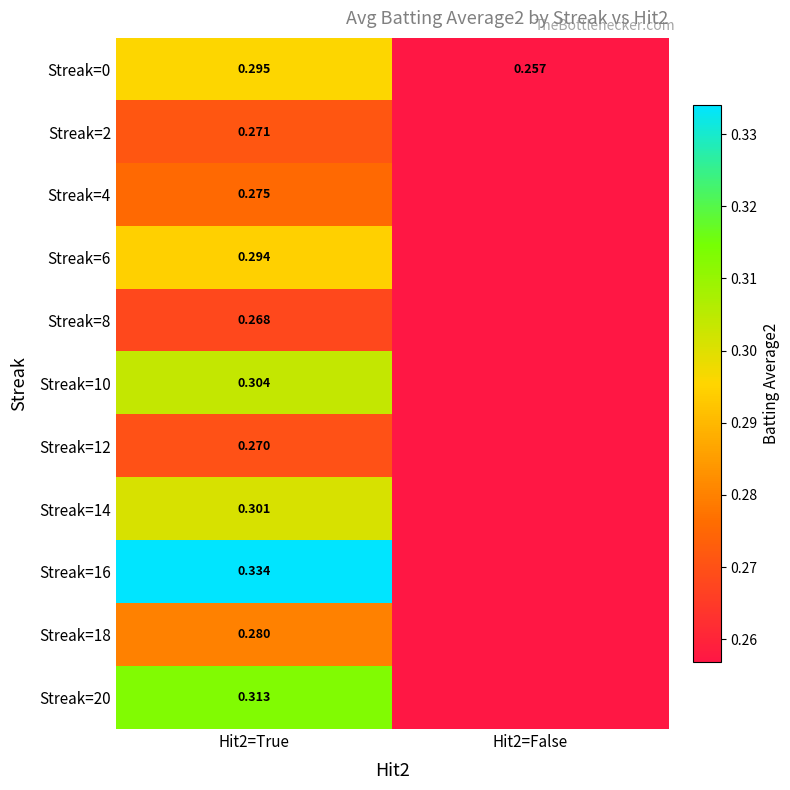

Is the value of Streak=20 at Hit2=True greater than the value of Streak=4 at Hit2=True?

Yes